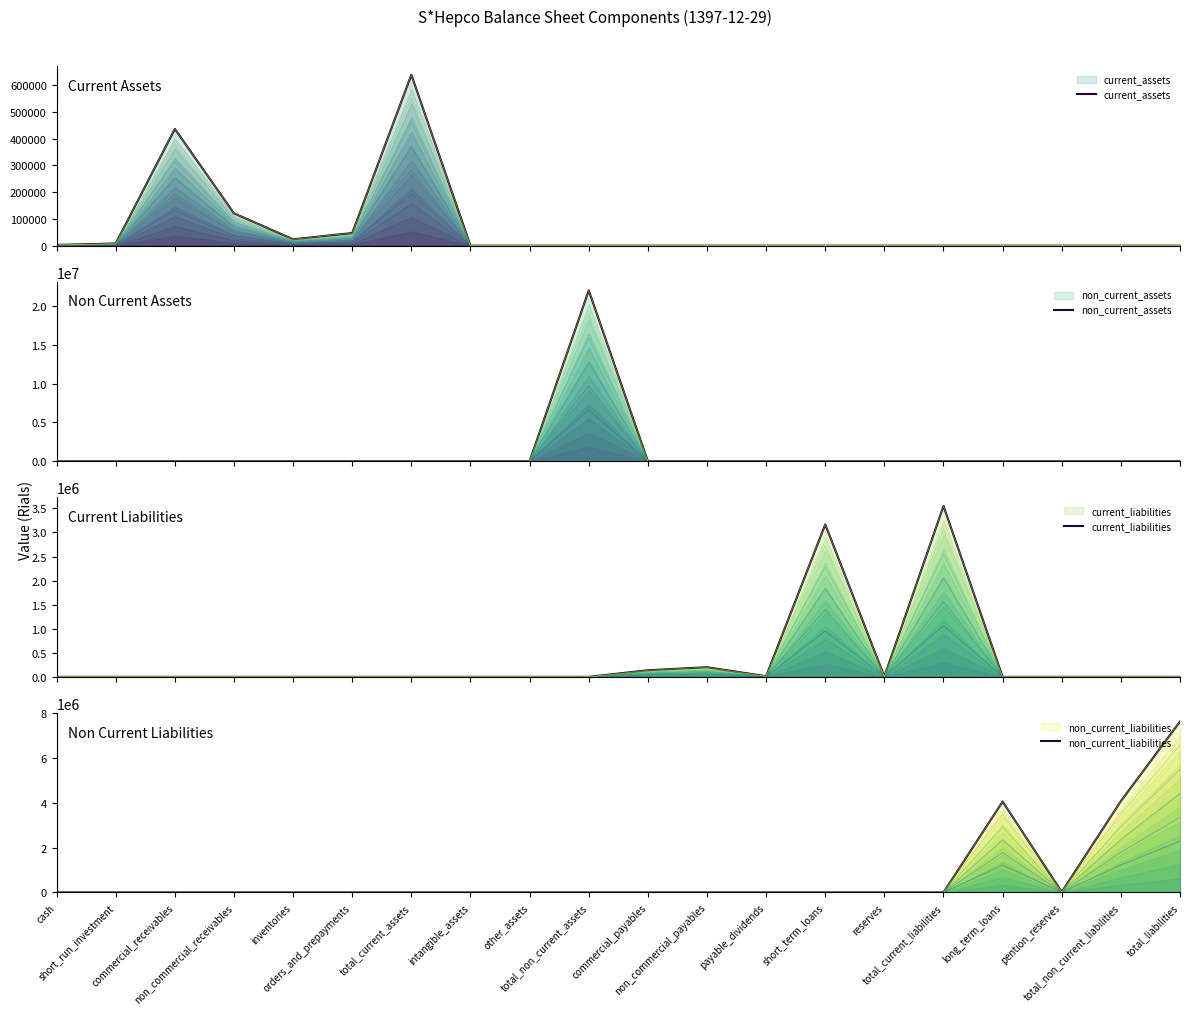

At which label does non_current_assets reach its minimum?

cash